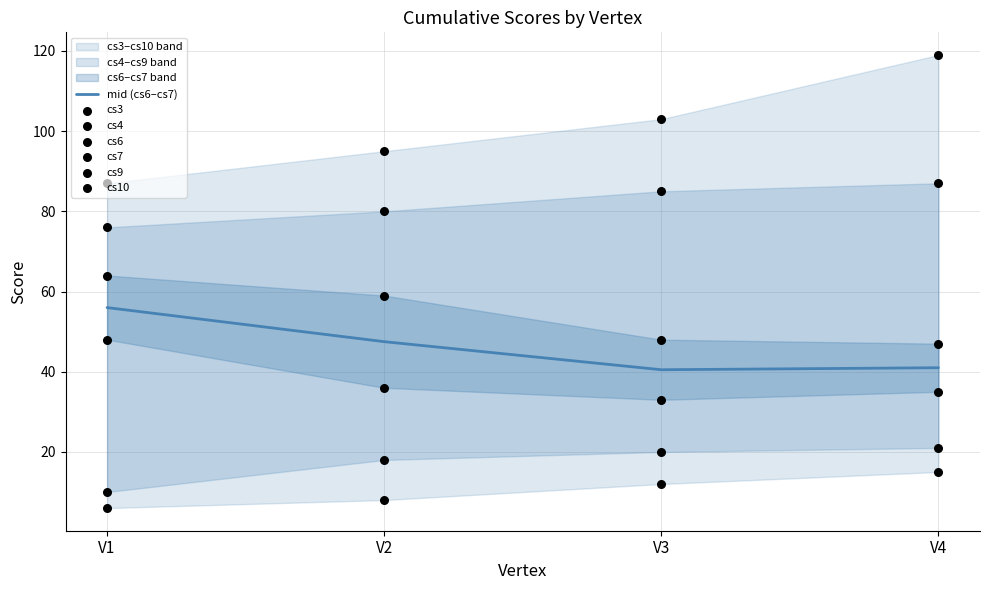

Which series has the largest total across all categories?

cs10